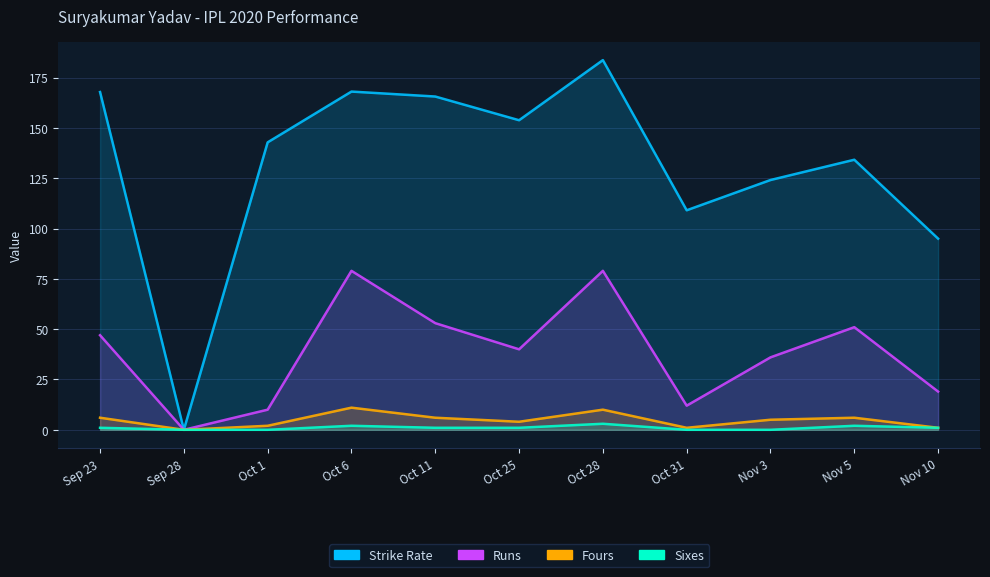

Reading left to right, what are all the values shown in this chart?

sr: Sep 23=167.8	Sep 28=0.0	Oct 1=142.8	Oct 6=168.1	Oct 11=165.6	Oct 25=153.8	Oct 28=183.7	Oct 31=109.1	Nov 3=124.1	Nov 5=134.2	Nov 10=95.0
runs: Sep 23=47.0	Sep 28=0.0	Oct 1=10.0	Oct 6=79.0	Oct 11=53.0	Oct 25=40.0	Oct 28=79.0	Oct 31=12.0	Nov 3=36.0	Nov 5=51.0	Nov 10=19.0
fours: Sep 23=6.0	Sep 28=0.0	Oct 1=2.0	Oct 6=11.0	Oct 11=6.0	Oct 25=4.0	Oct 28=10.0	Oct 31=1.0	Nov 3=5.0	Nov 5=6.0	Nov 10=1.0
sixes: Sep 23=1.0	Sep 28=0.0	Oct 1=0.0	Oct 6=2.0	Oct 11=1.0	Oct 25=1.0	Oct 28=3.0	Oct 31=0.0	Nov 3=0.0	Nov 5=2.0	Nov 10=1.0